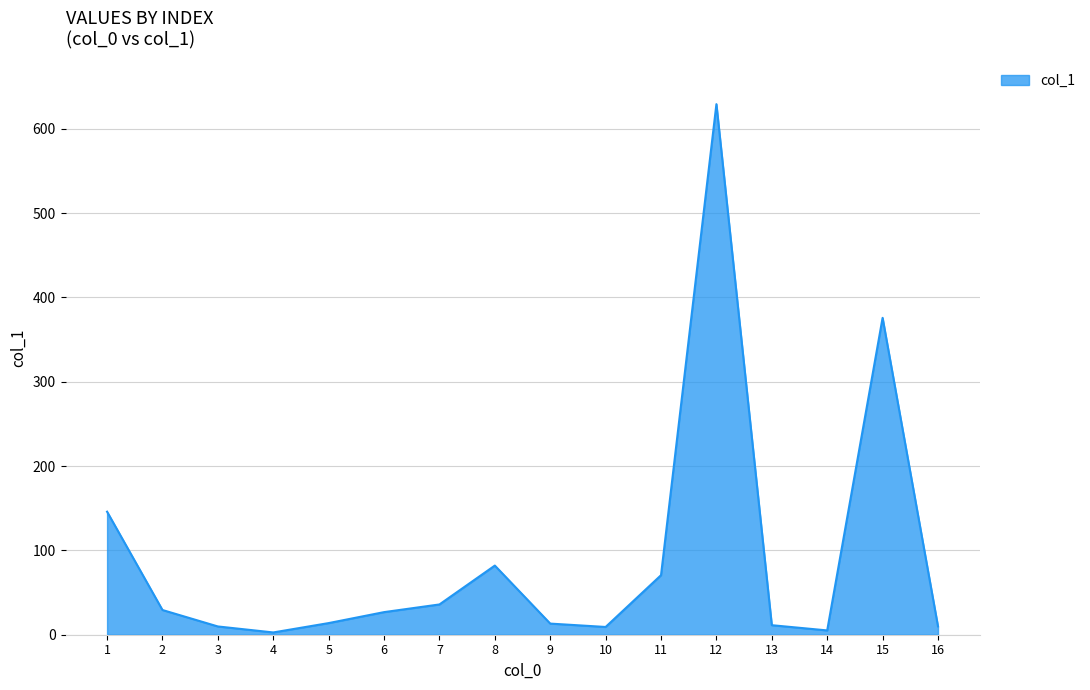

What is the change in value from 1 to 12?

+483.3